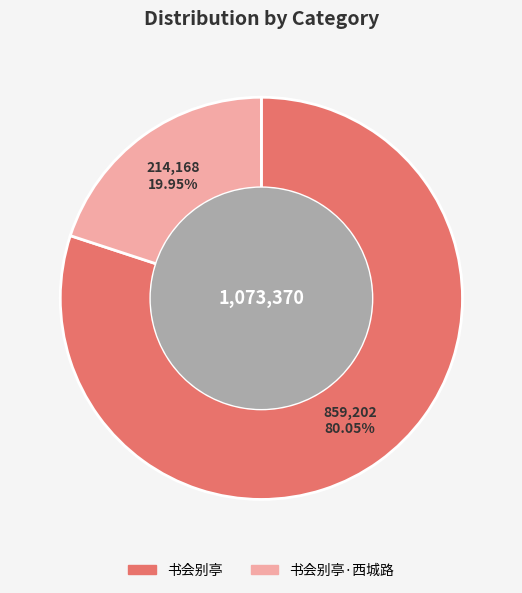

Approximately how many times larger is the value at 书会别亭 compared to 书会别亭·西城路?

4.0